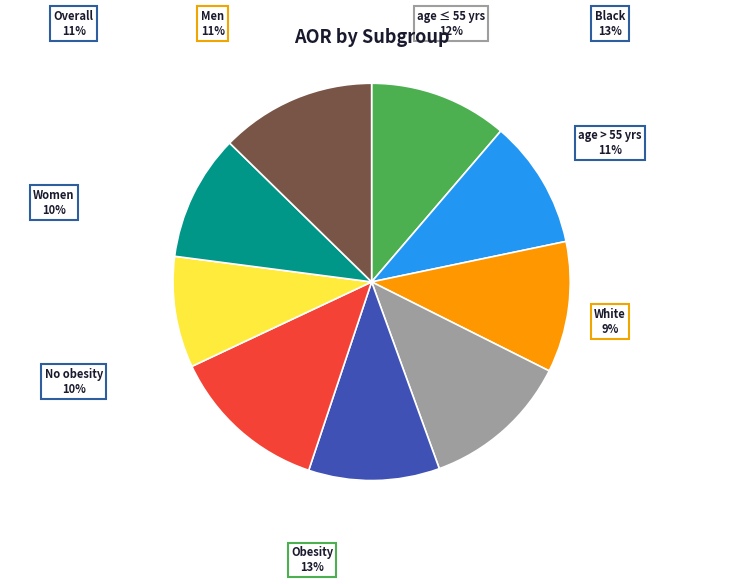

Between Black (n = 3,752/cohort) and Women (n = 11,743/cohort), which is larger?

Black (n = 3,752/cohort)